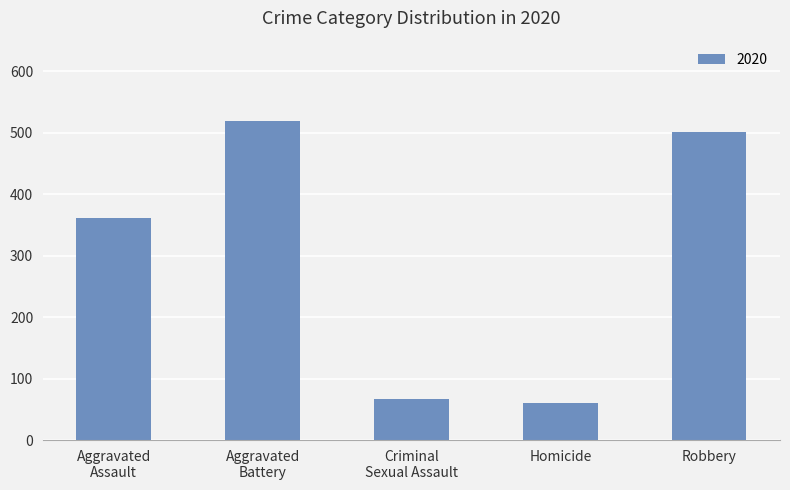

Reading right to left, extract all data points from this chart.

502	60	67	520	362